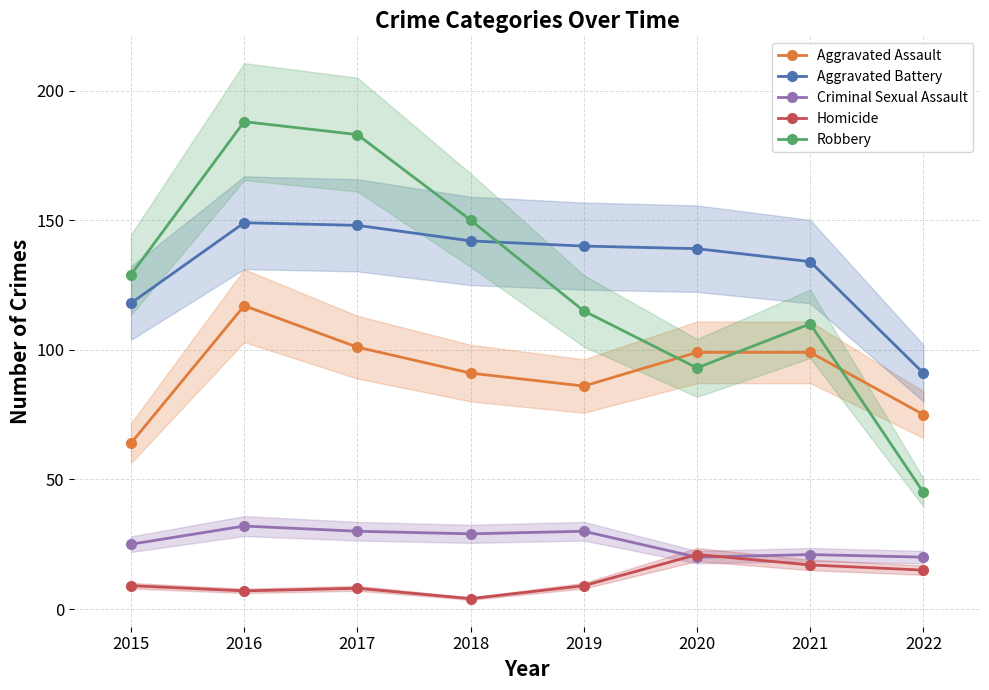

Does the chart display data point markers on the line(s)?

Yes